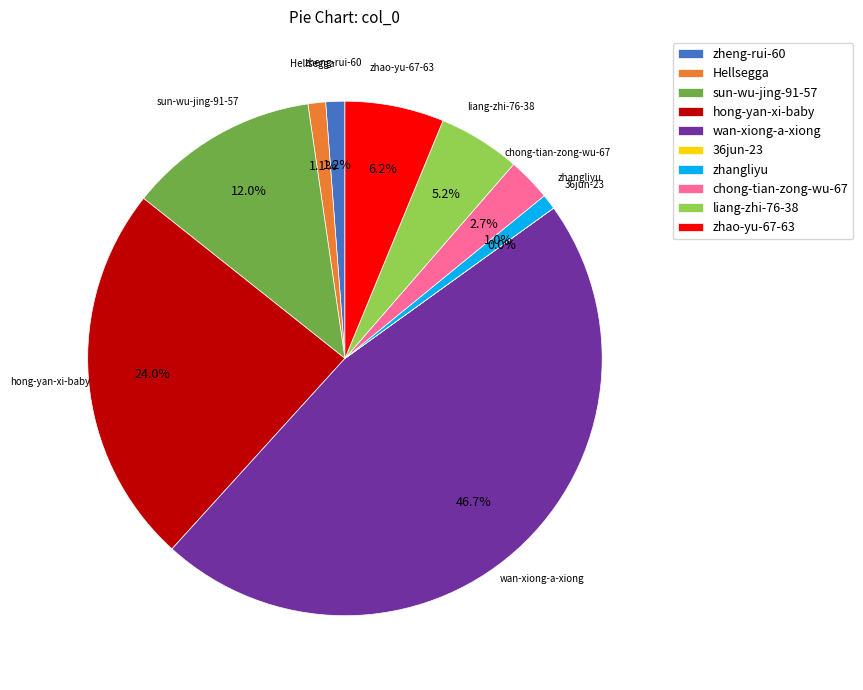

What is the total percentage of sun-wu-jing-91-57 and hong-yan-xi-baby?

36.0%